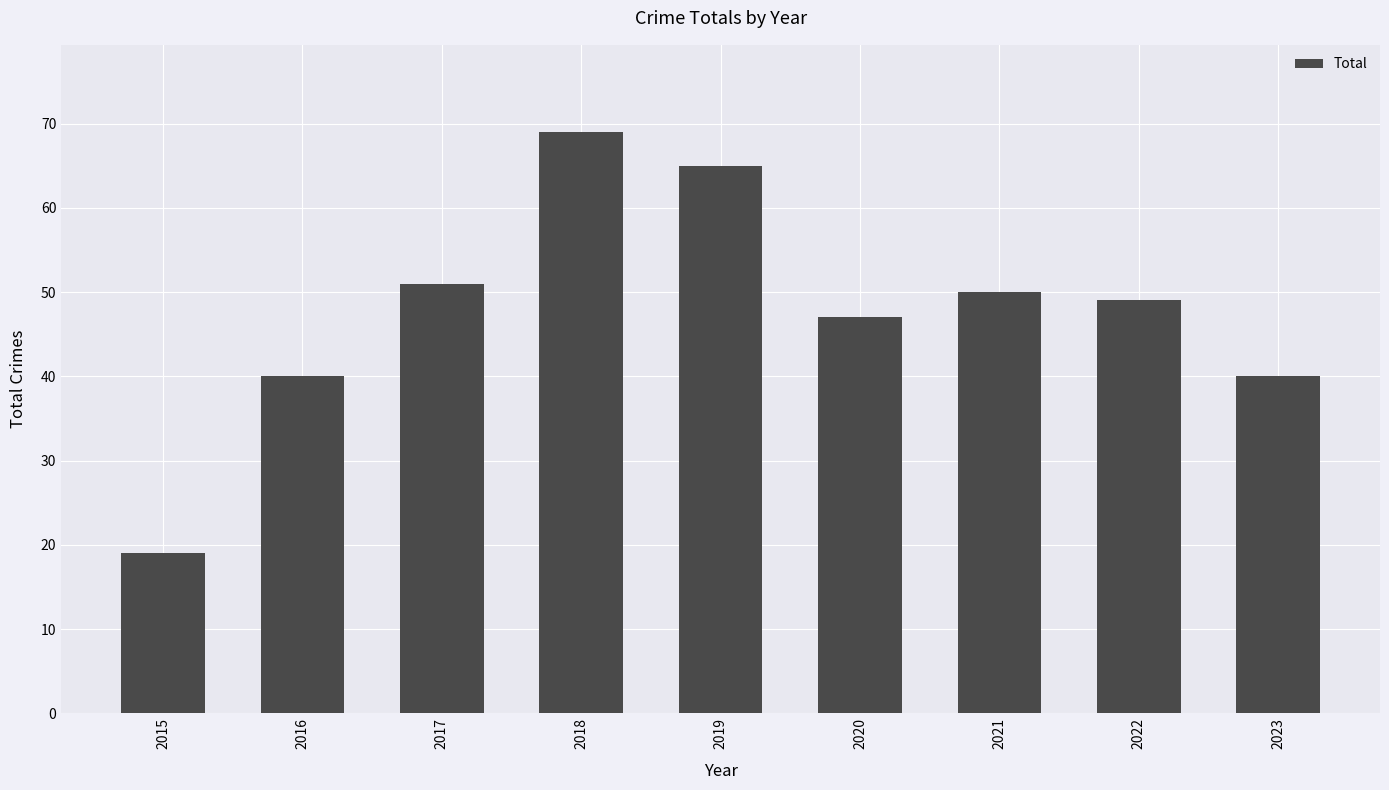

What is the value of the 9th bar from the left?

40